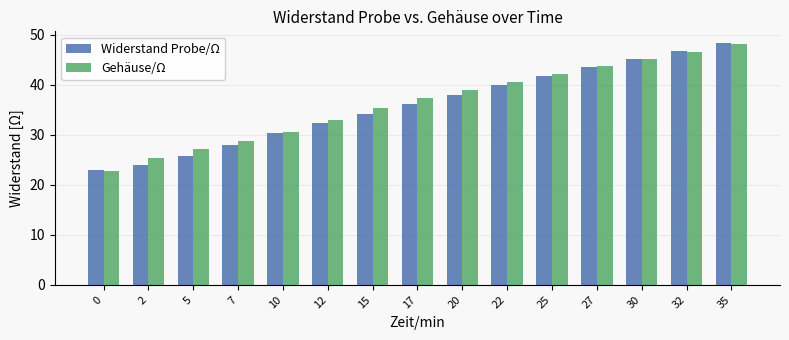

What are all the series names shown in the legend?

Widerstand Probe/Ω, Gehäuse/Ω